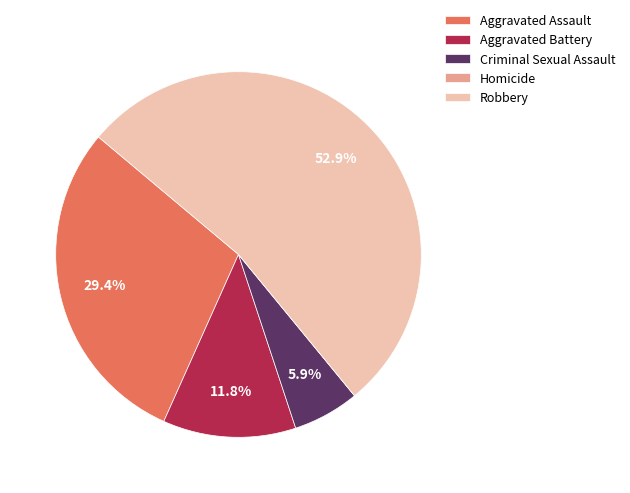

What is the largest slice in the pie chart?

Robbery